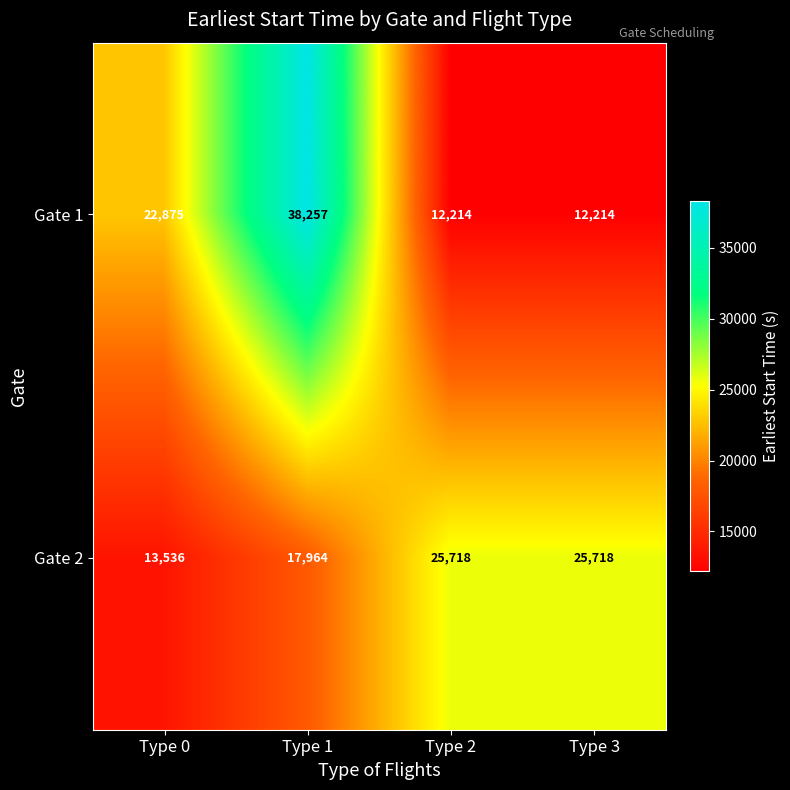

How many data points does each series have?

4